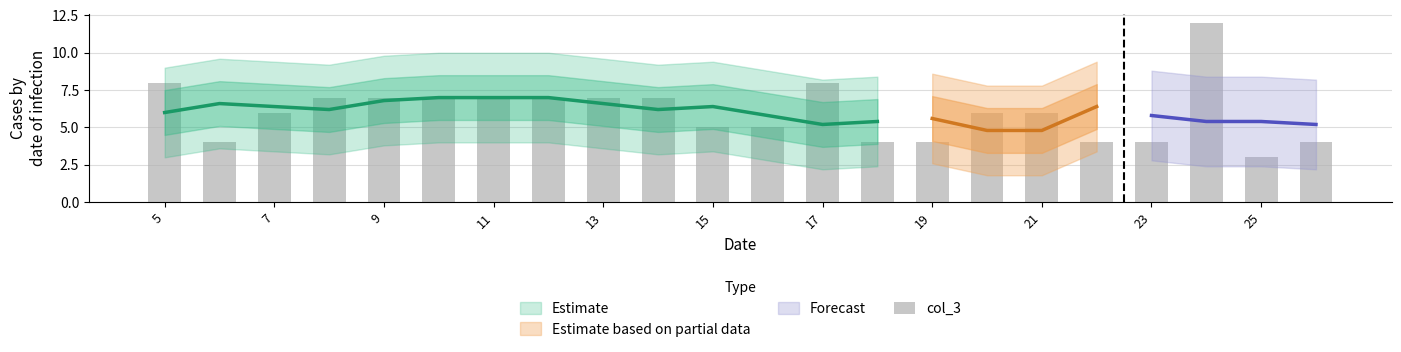

How many values are between 4 and 7?

18